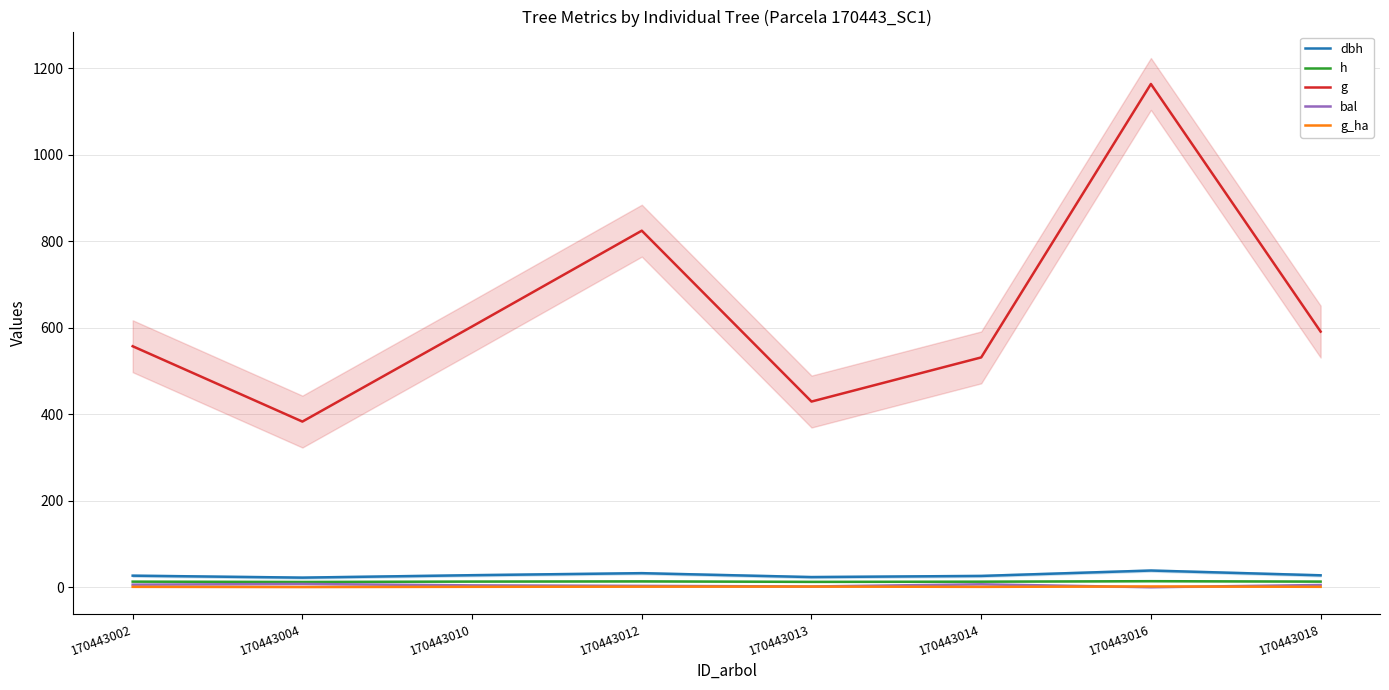

At which label does bal reach its peak?

170443004